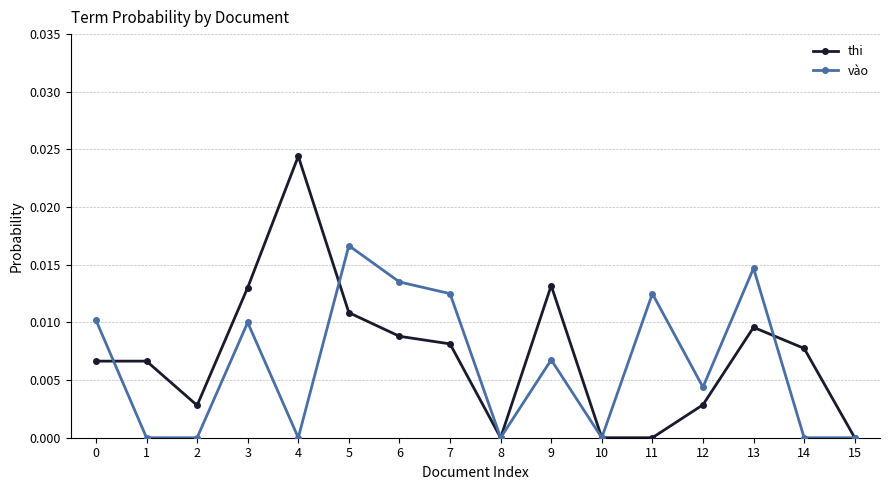

True or false: thi has a value of 0.0 at 6.

True